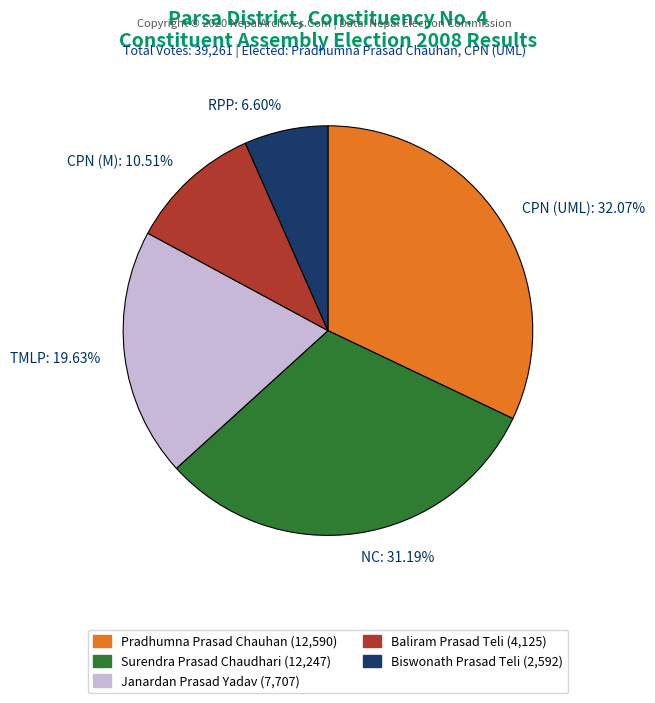

Do RPP: 6.60% and TMLP: 19.63% together represent more than half of the pie?

No